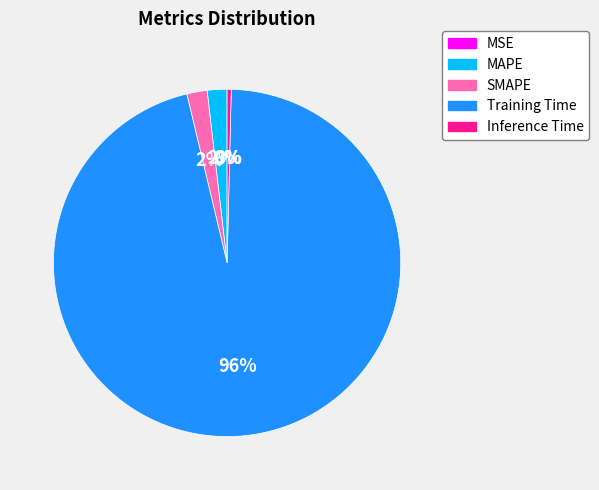

Is it true that Training Time is 96% of the pie?

True